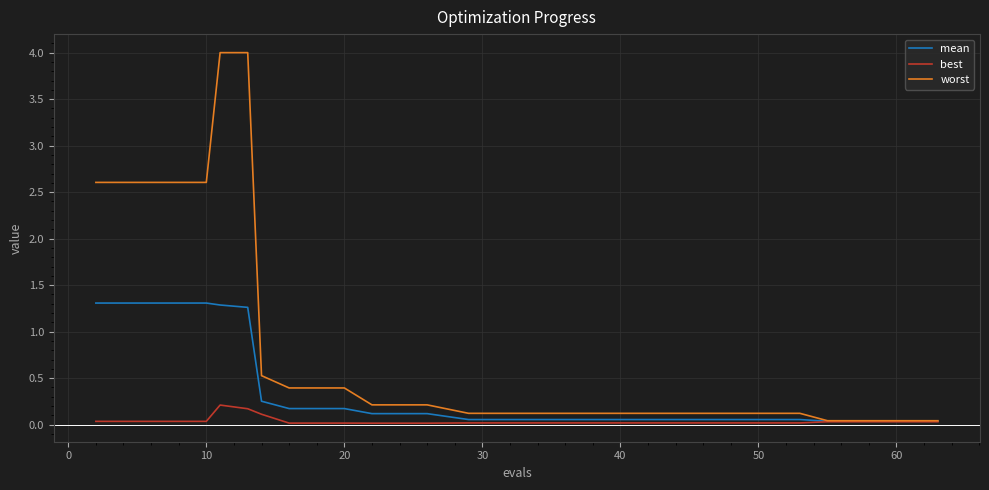

Which series has the largest total across all categories?

worst